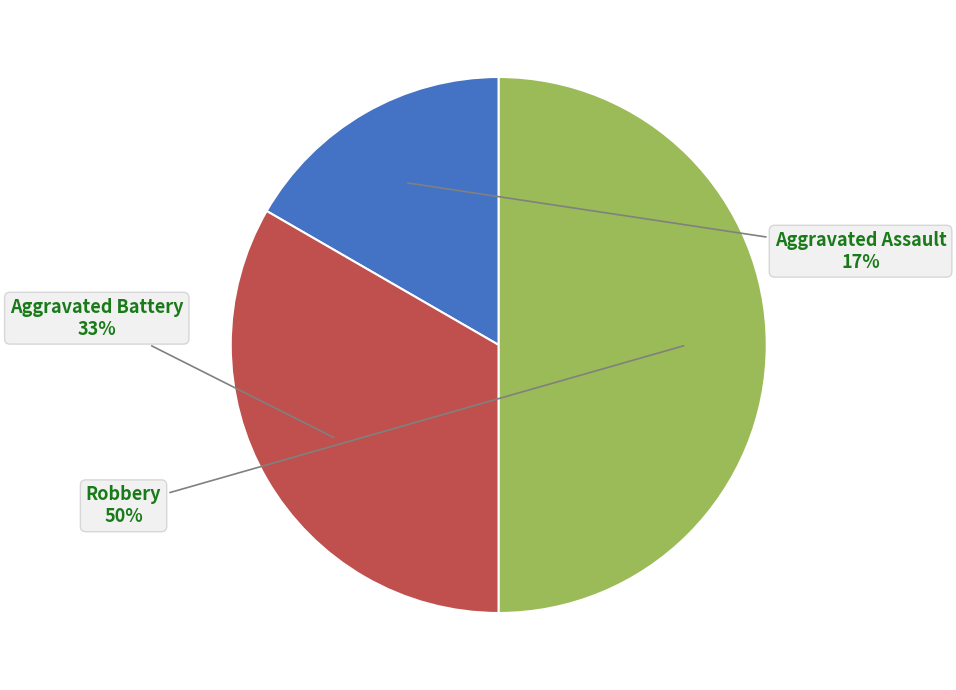

To the nearest percent, what is the combined percentage of Robbery and Aggravated Battery?

83%